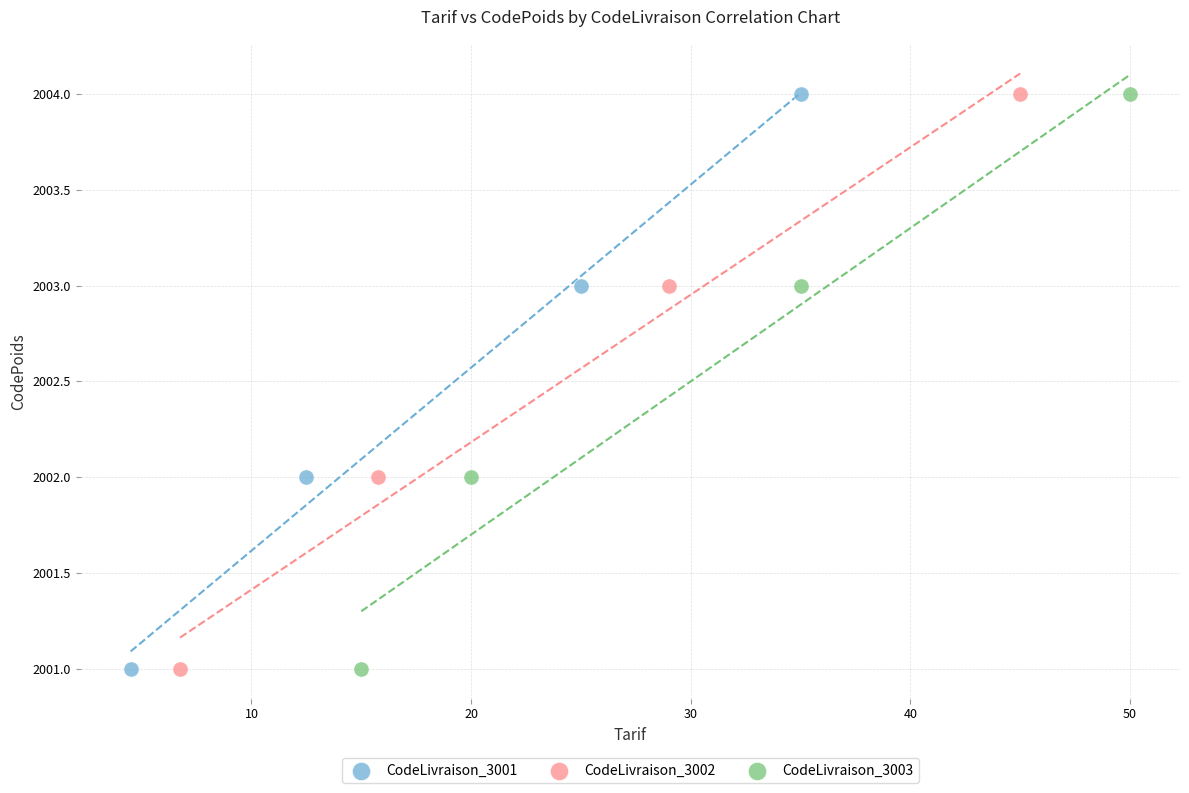

What are all the series names shown in the legend?

CodeLivraison_3001, CodeLivraison_3002, CodeLivraison_3003